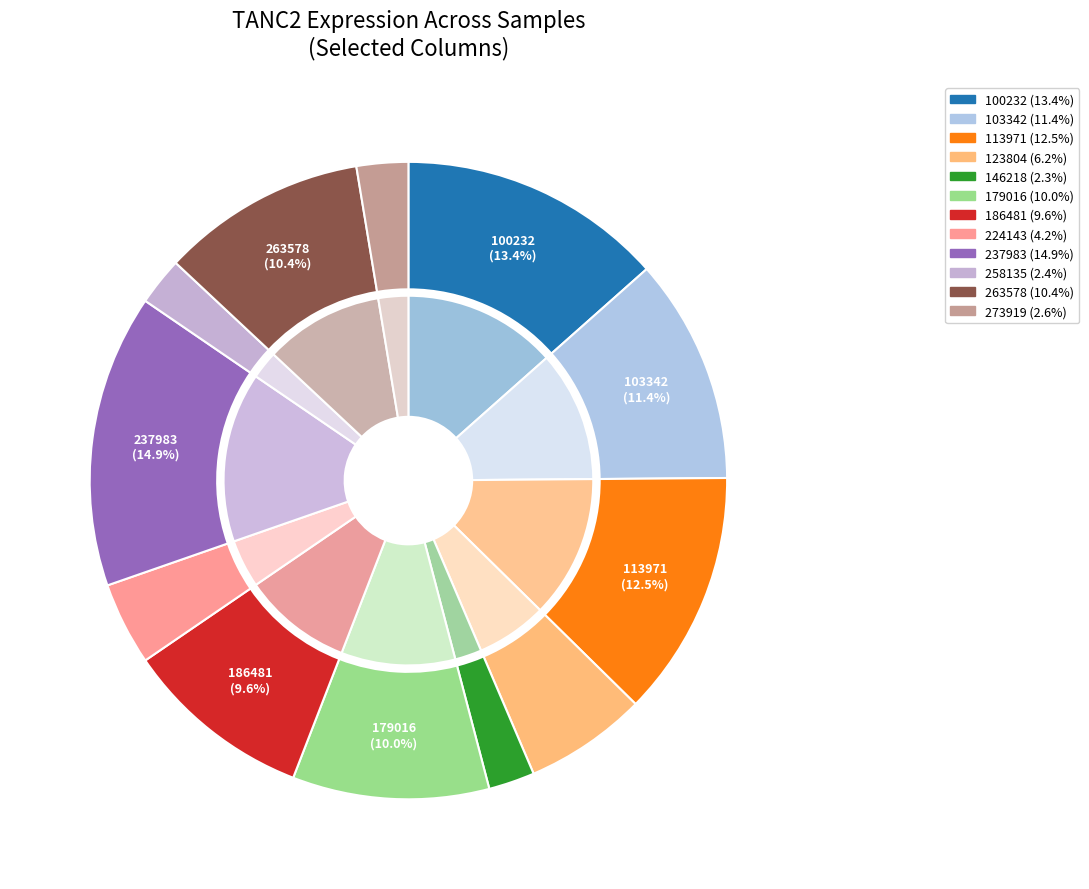

Does 113971 account for over 50% of the chart?

No